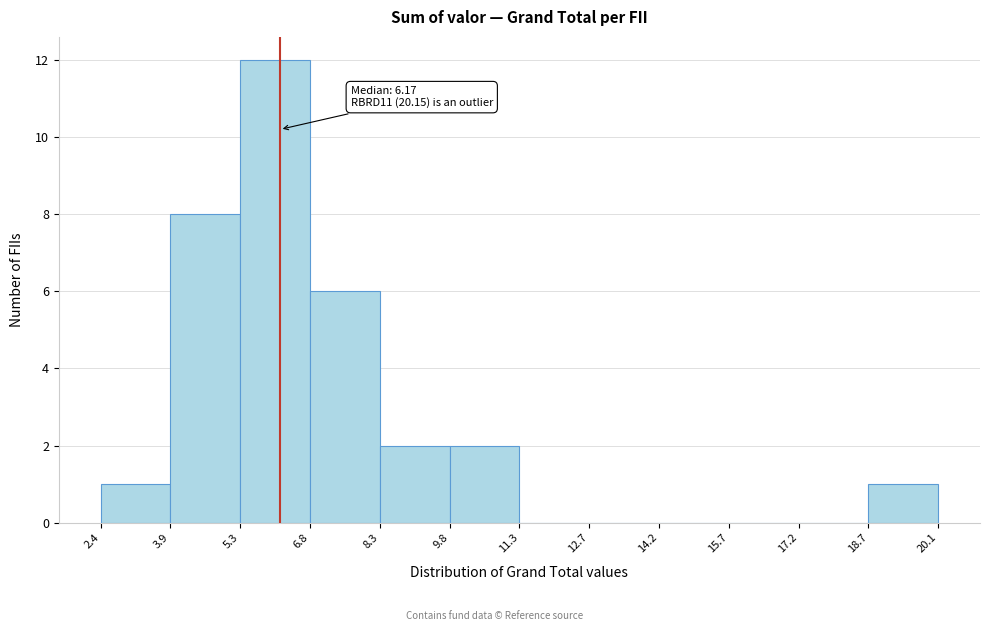

Over which range of the x-axis is the bar tallest?

5.3 to 6.8